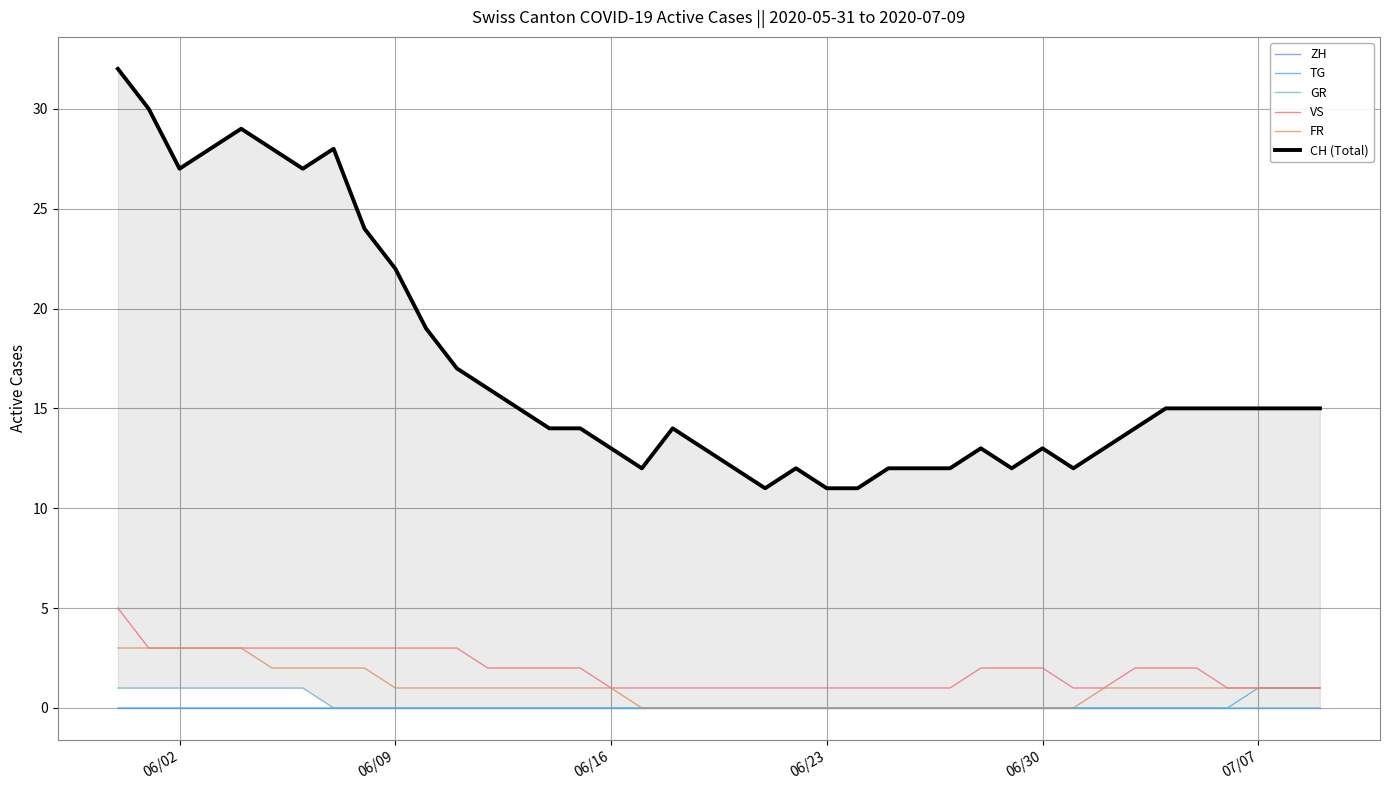

Is it true that FR equals -2 at 06/30?

False